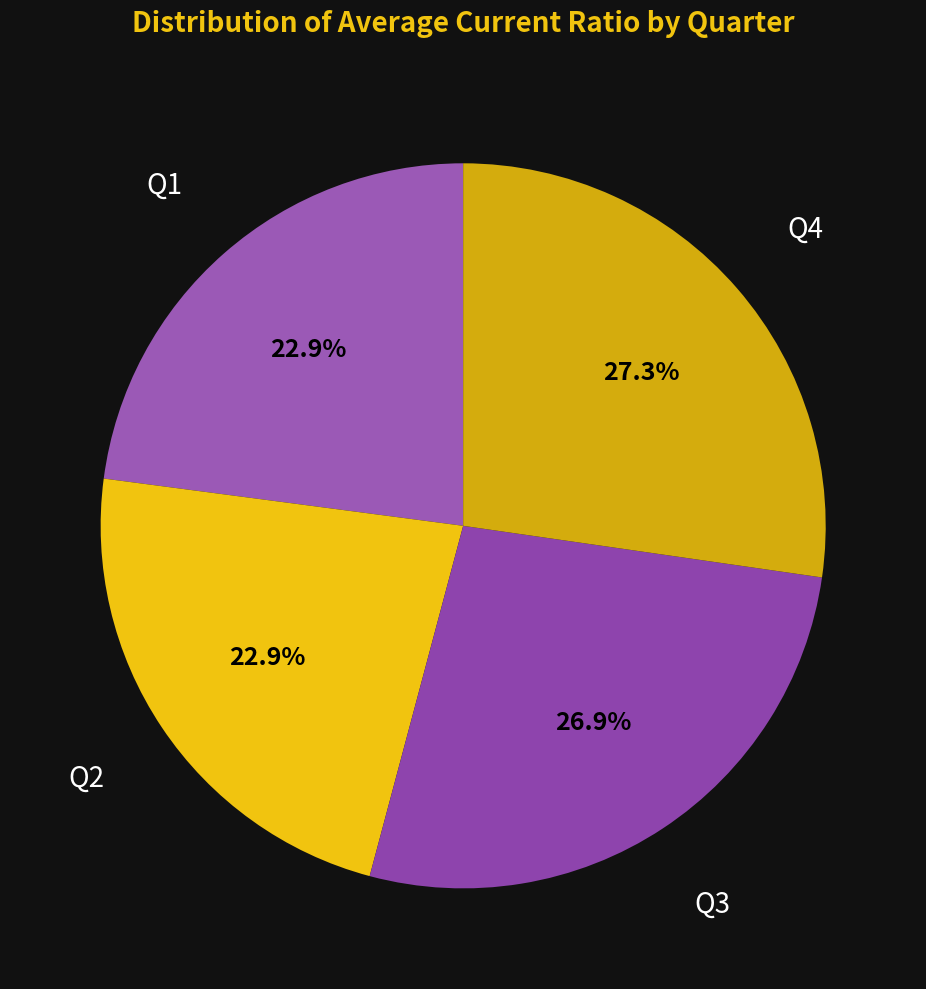

To the nearest percent, what is the difference between the largest and smallest slice percentages?

4%